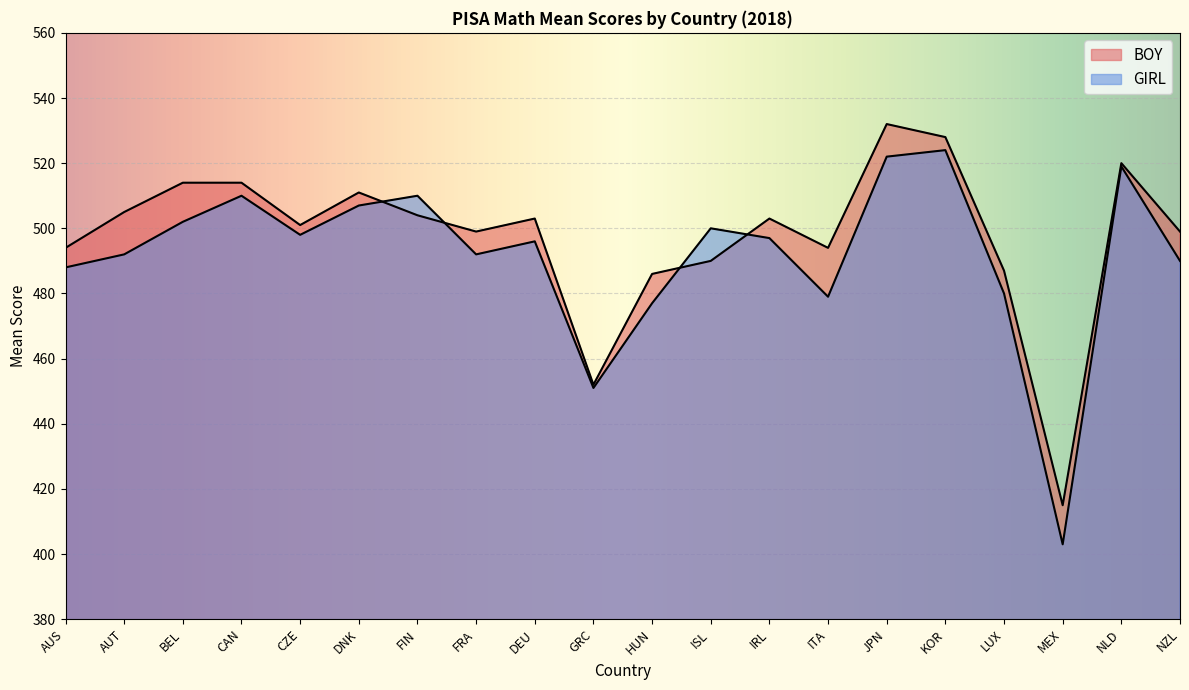

Which category has the lowest value across all series?

MEX